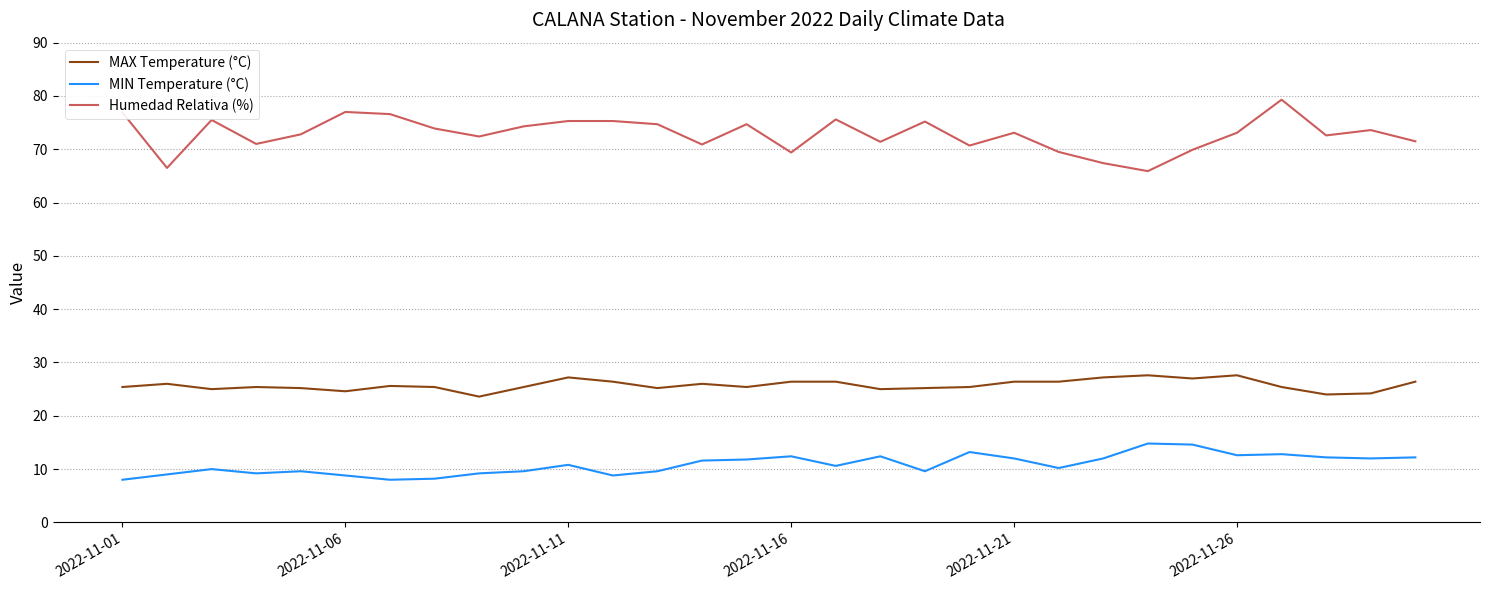

True or false: MIN Temperature (°C) and Humedad Relativa (%) cross at least once.

False